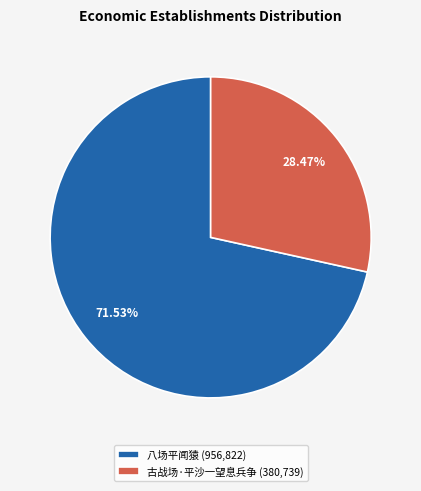

Which slice represents more than half of the pie?

八场平闻猿